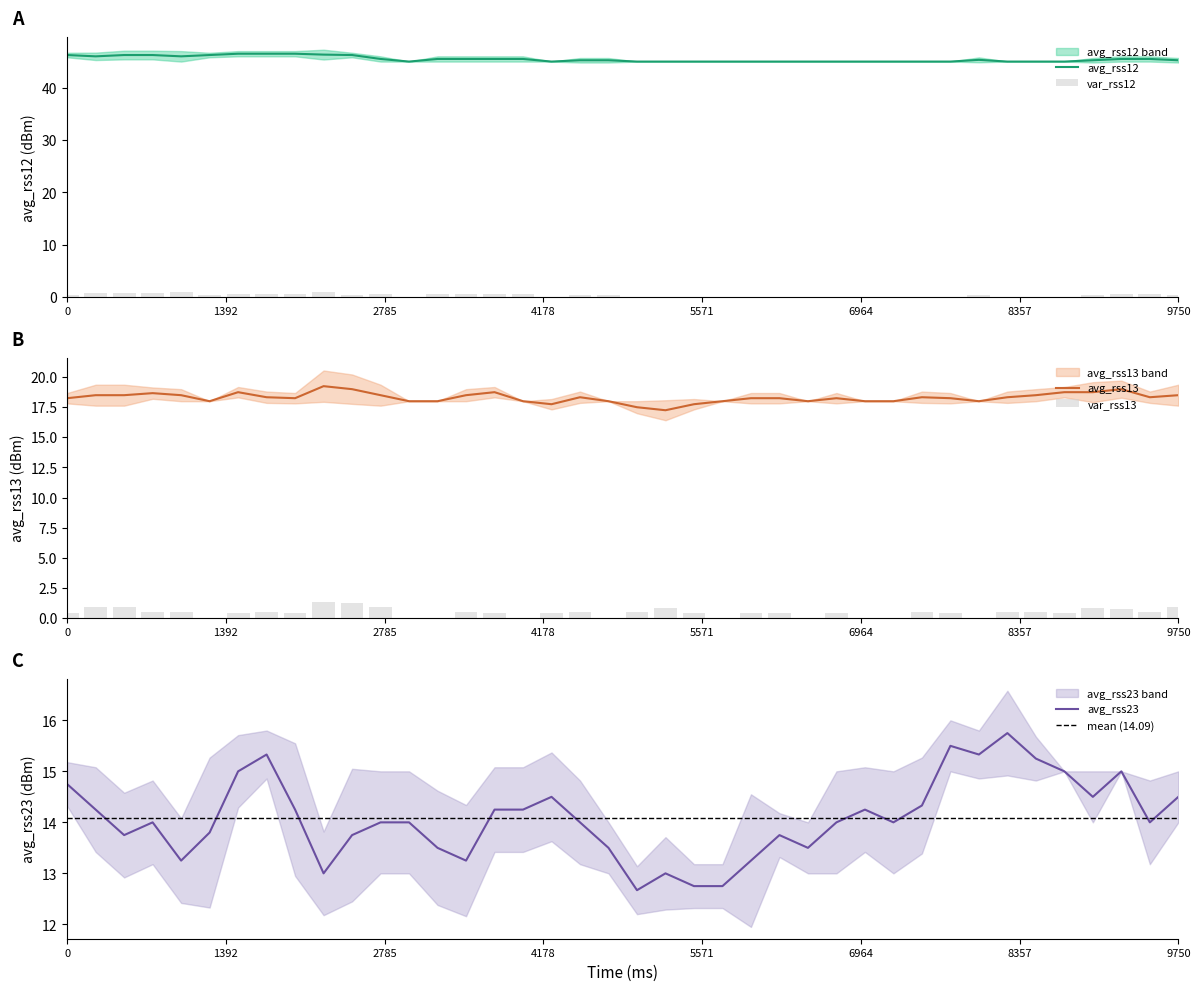

What position from the left is avg_rss13?

4